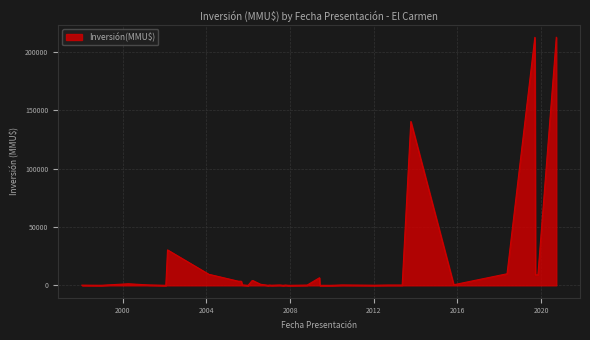

What is the difference between the maximum and minimum values?

212500